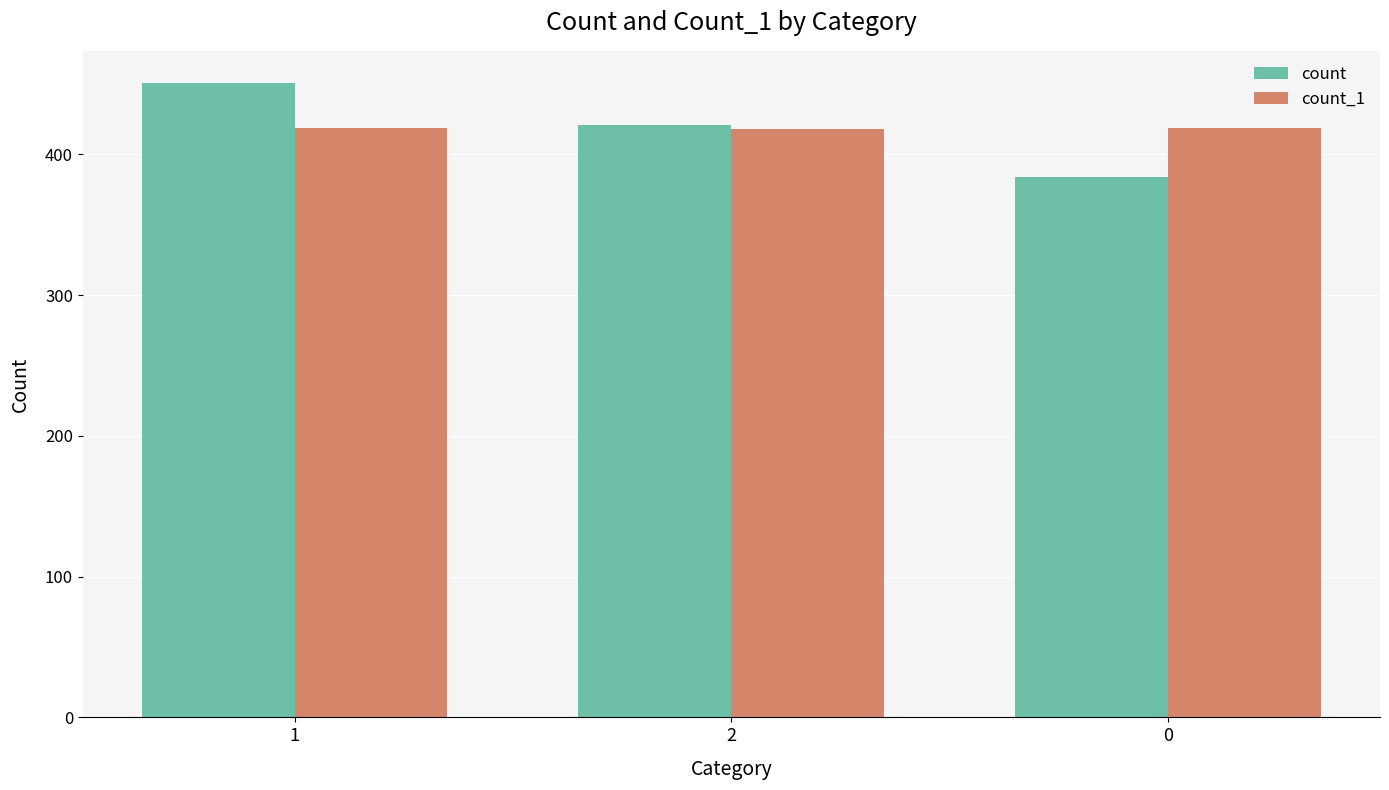

List the series in order of their peak value, highest first.

count, count_1